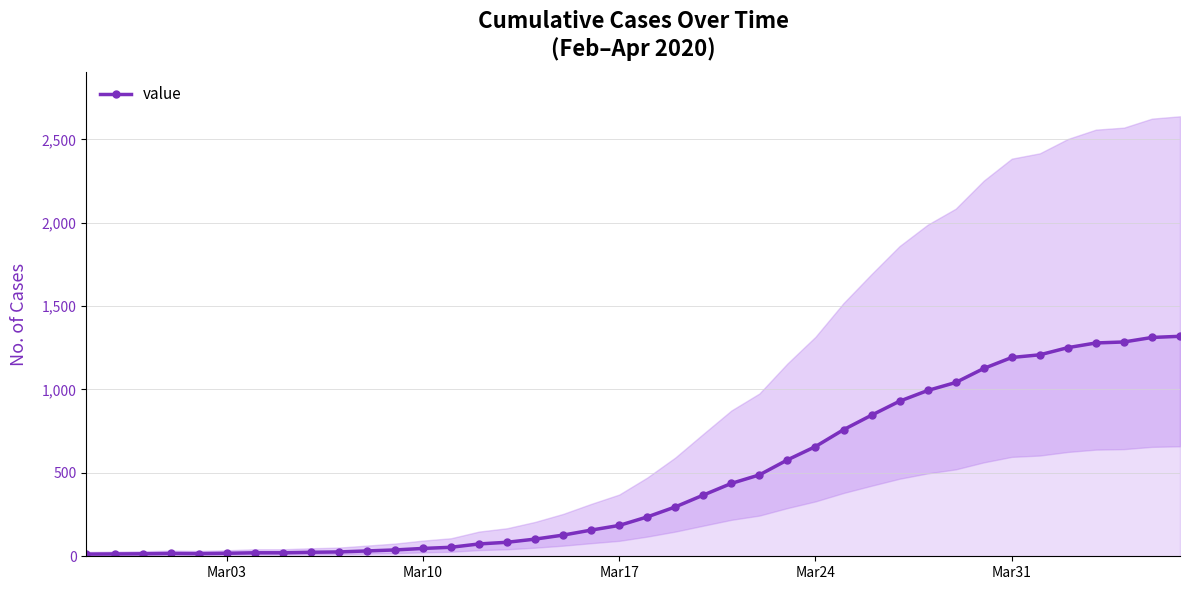

True or false: the data has more than 0 interior local peaks.

True